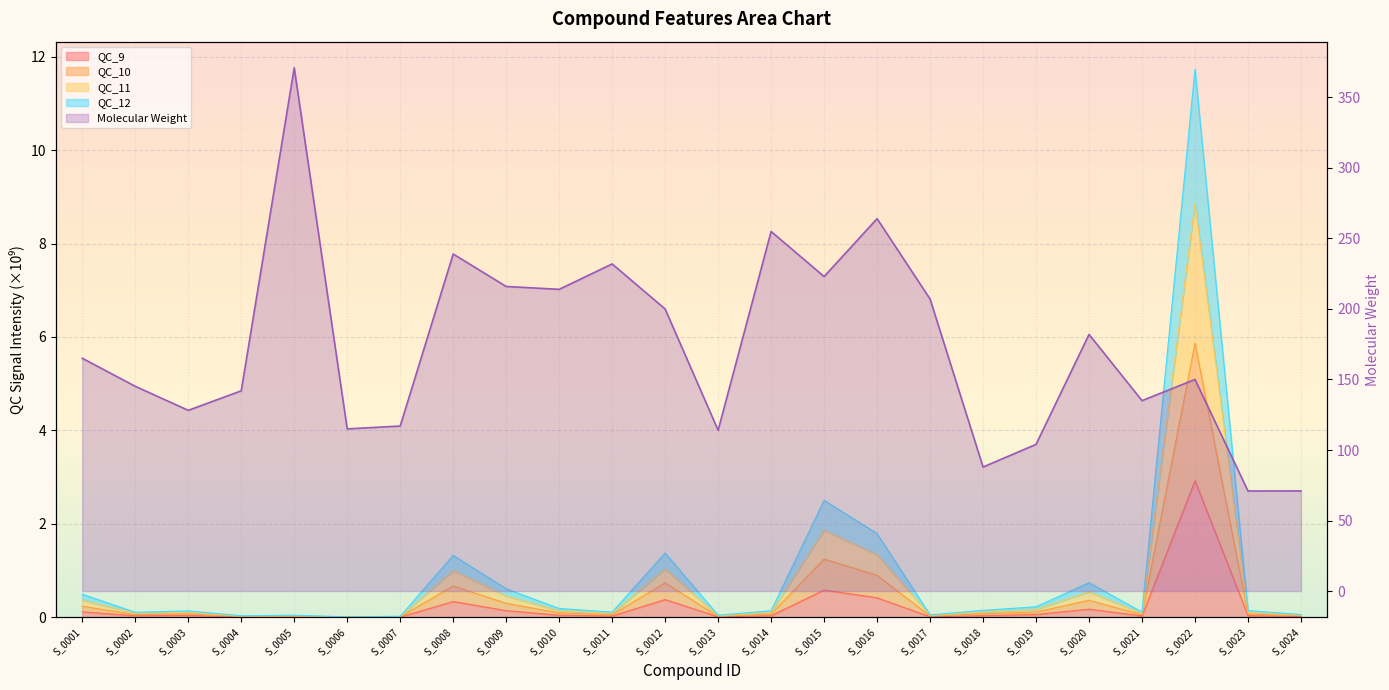

Reading left to right, list all the values displayed in this chart.

S_0001=165.0	S_0002=145.2	S_0003=128.1	S_0004=142.0	S_0005=370.9	S_0006=115.0	S_0007=117.0	S_0008=239.0	S_0009=215.9	S_0010=213.9	S_0011=231.9	S_0012=200.0	S_0013=114.0	S_0014=254.9	S_0015=223.0	S_0016=264.0	S_0017=207.0	S_0018=87.9	S_0019=104.0	S_0020=182.0	S_0021=135.0	S_0022=150.0	S_0023=70.9	S_0024=71.0